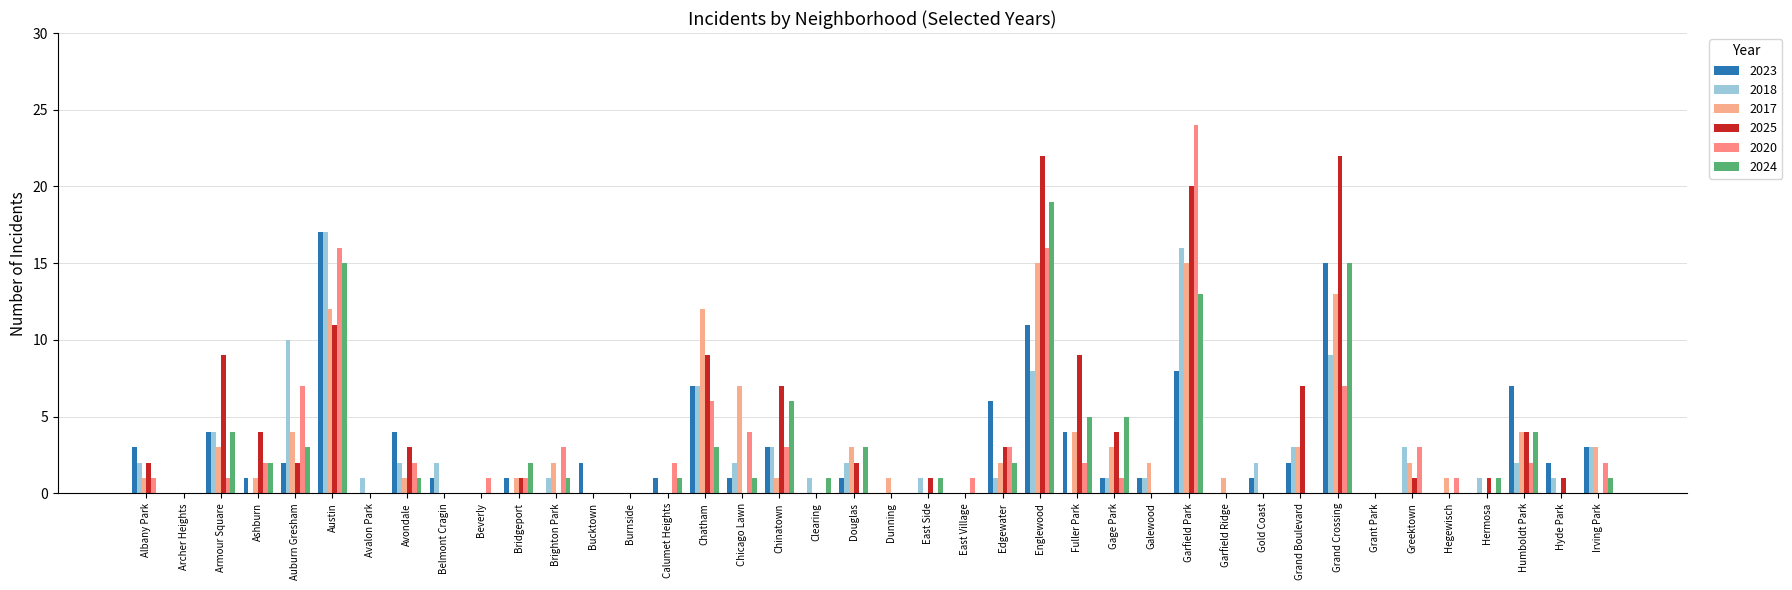

How many distinct data groups are displayed?

6